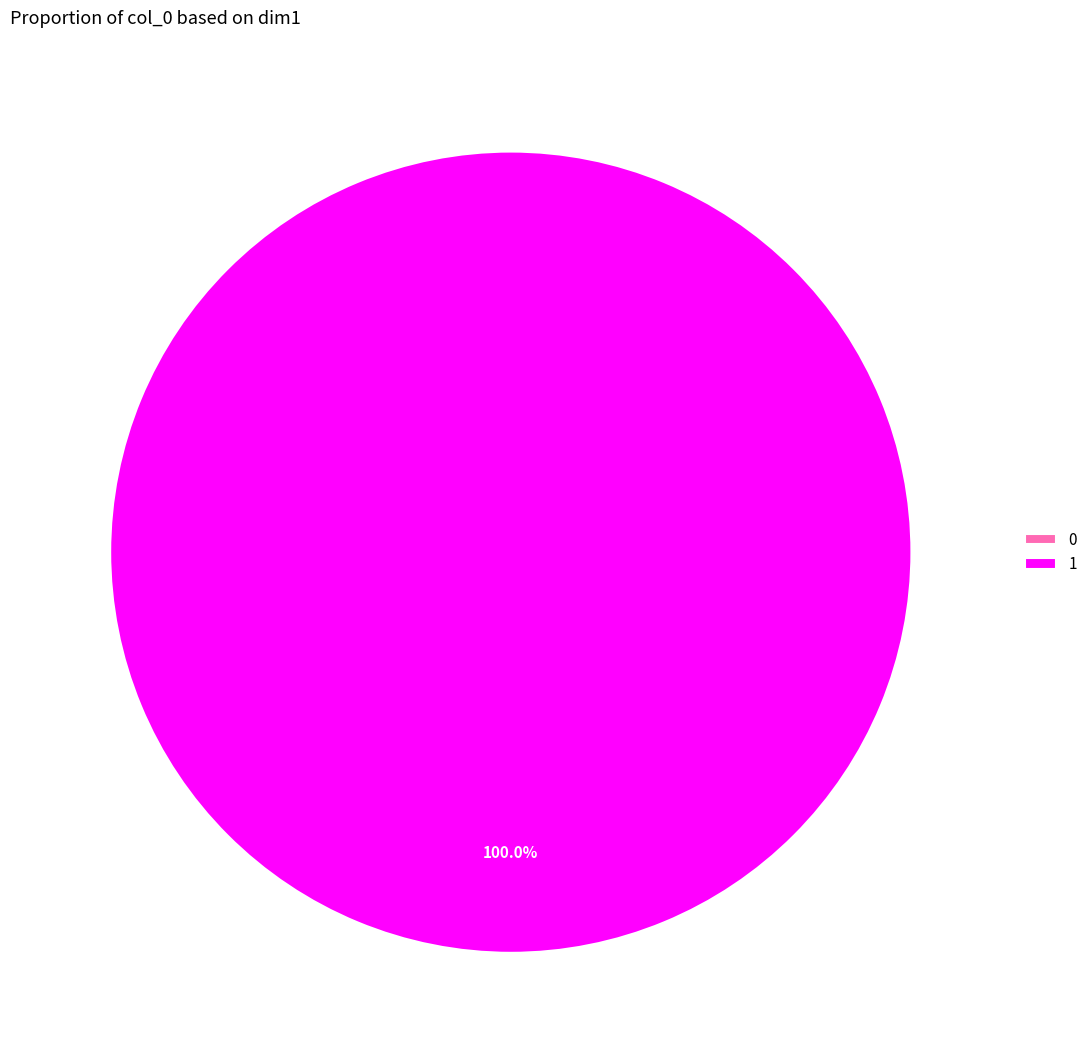

How many slices are in this pie chart?

2